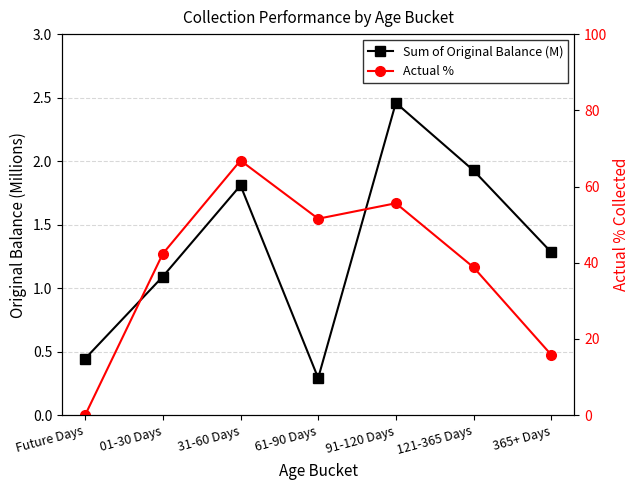

Between 01-30 Days and 121-365 Days, which is larger?

121-365 Days